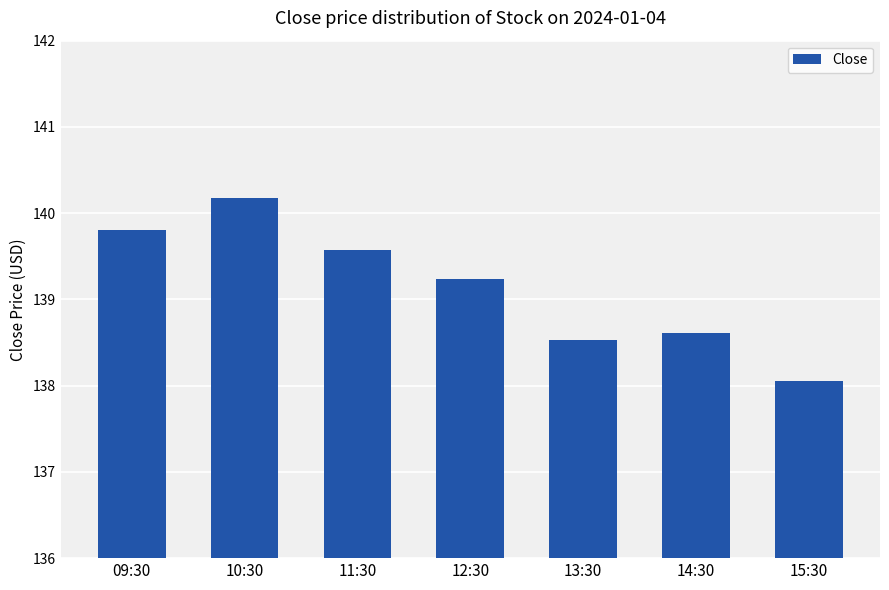

What is the maximum value shown in the chart?

140.2